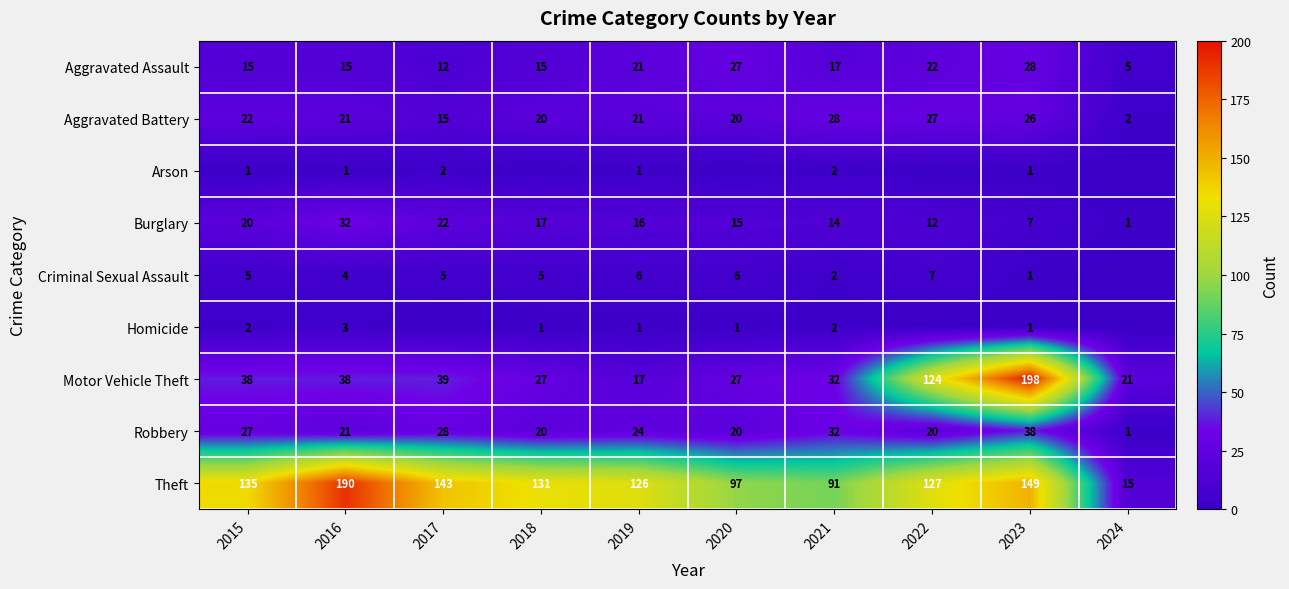

What is the total value across all series at 2022?

339